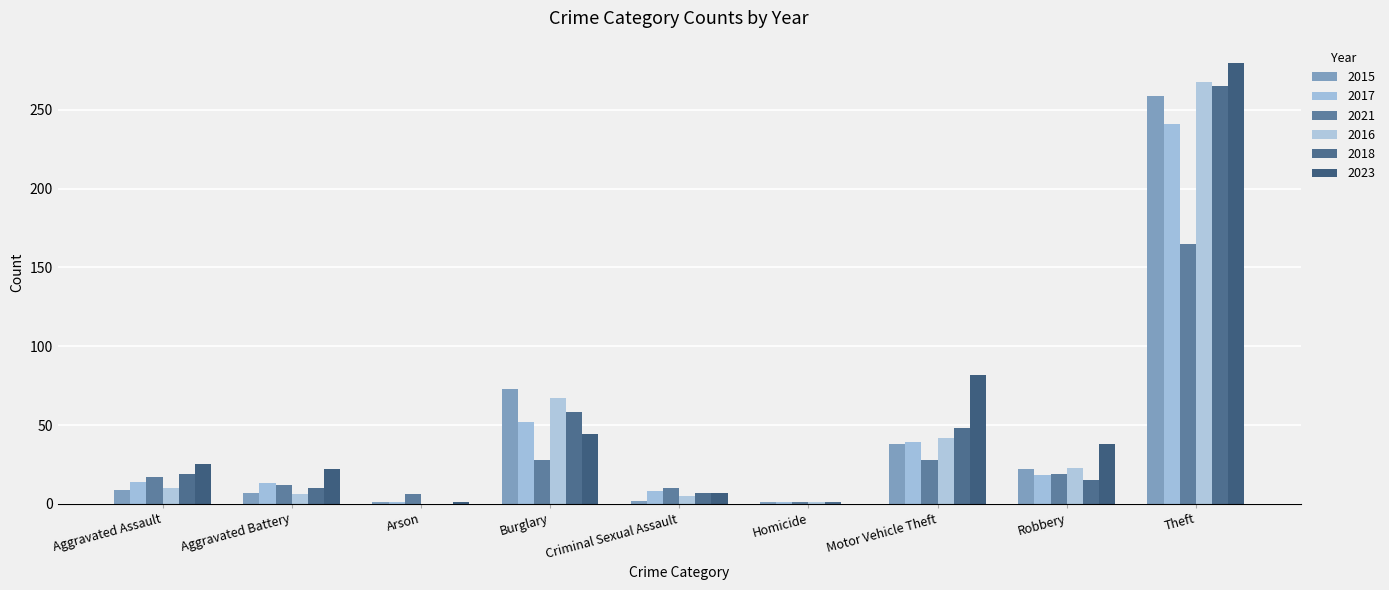

Is the value of 2015 at Aggravated Battery greater than the value of 2018 at Aggravated Battery?

No